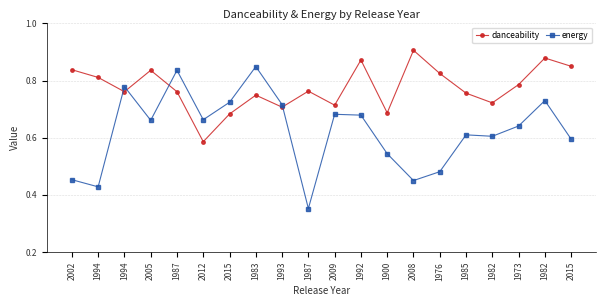

What is the difference between the danceability values at 1992 and 1993?

0.2